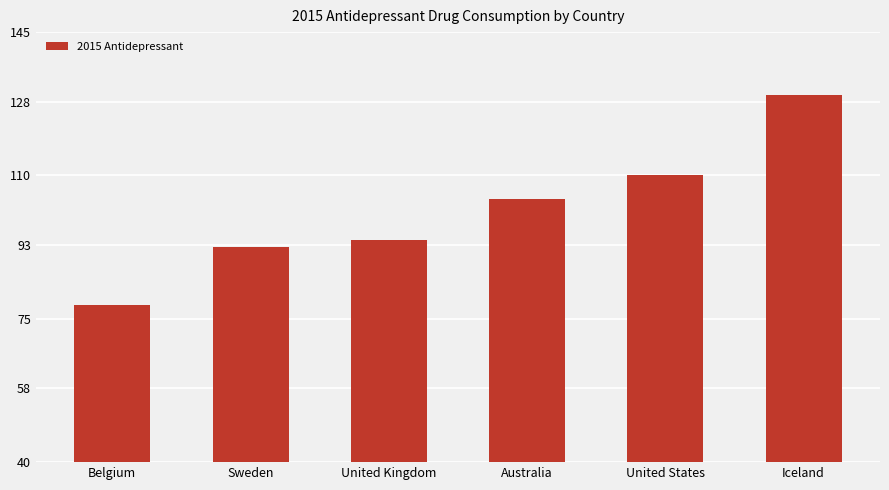

Reading left to right, list all the values displayed in this chart.

78.3	92.5	94.2	104.2	110.0	129.6